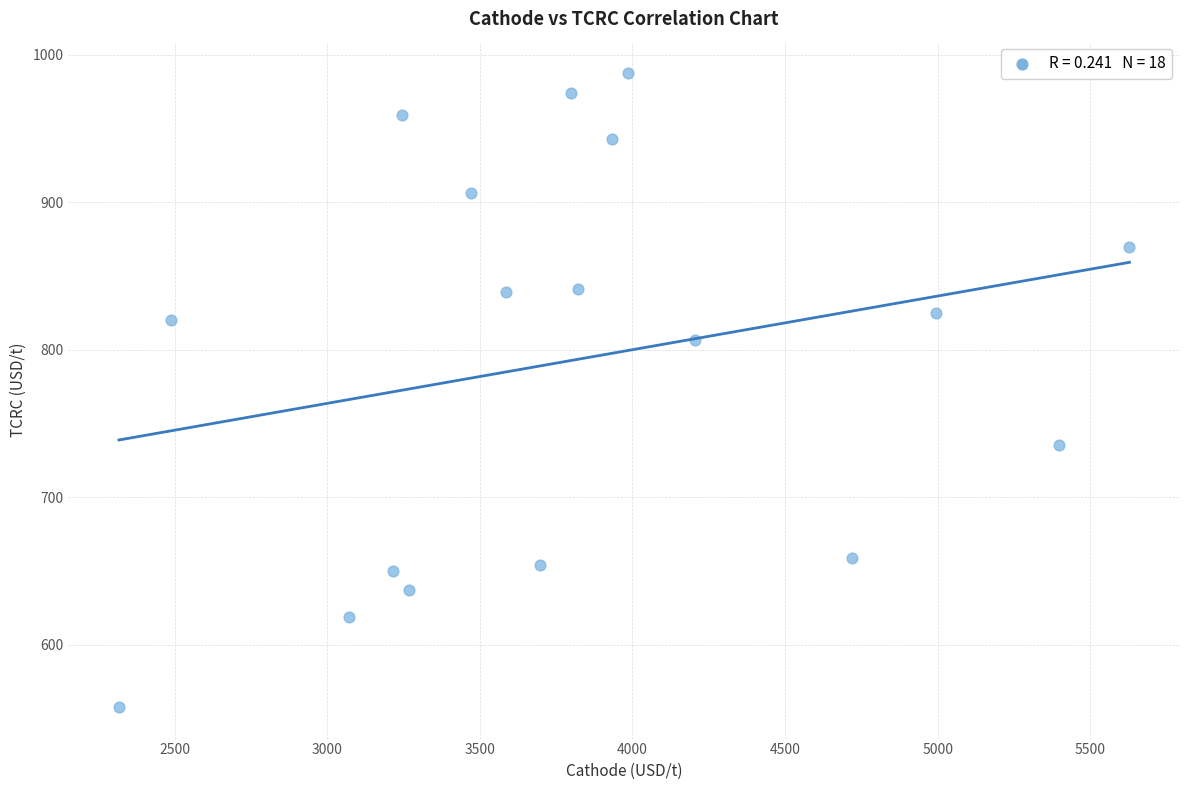

What is the range of Y values (max minus min)?

429.5